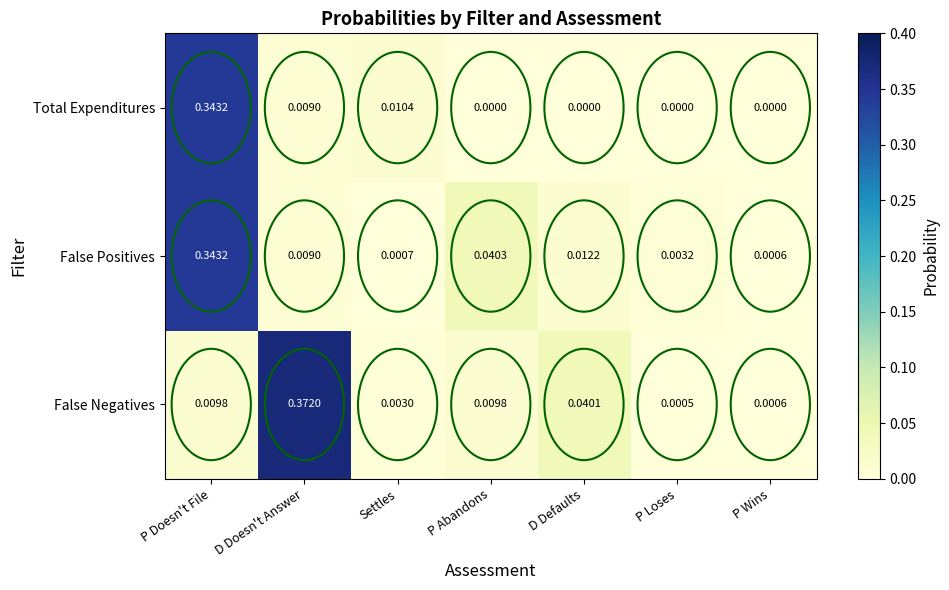

Which category has the lowest value in the False Positives series?

P Wins